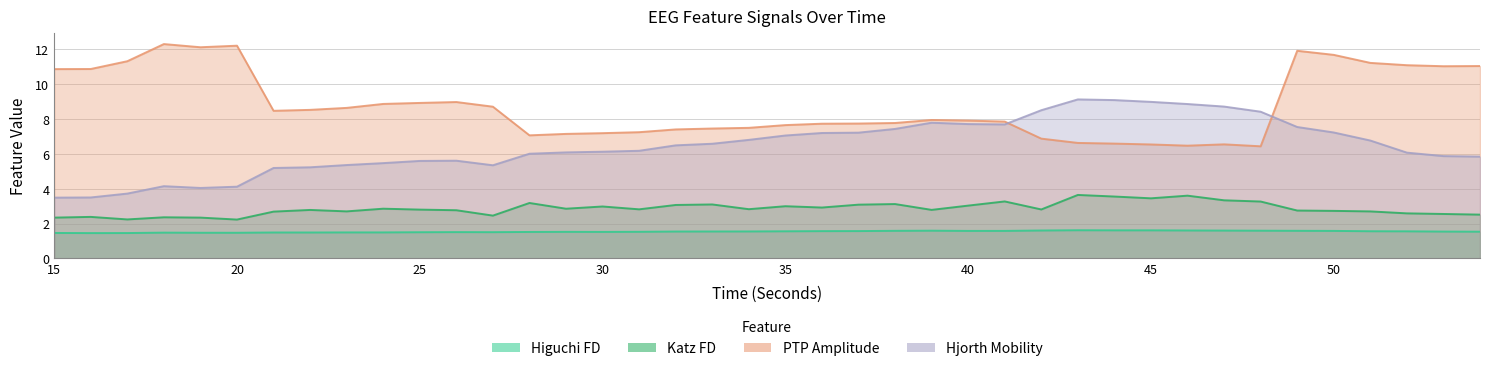

List the series in order of their peak value, highest first.

ptp_amp_EEG, hjorthMobility_EEG, katz_fd_EEG, higuchi_fd_EEG